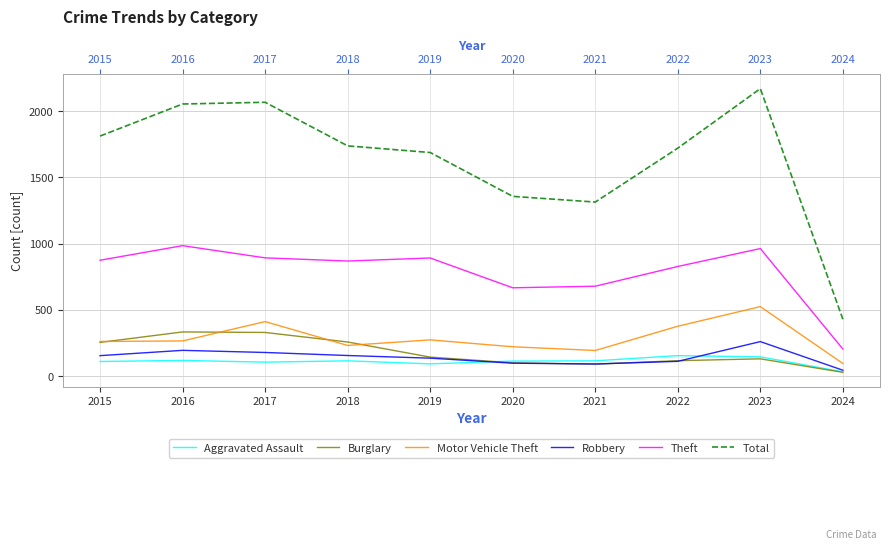

True or false: Total and Motor Vehicle Theft cross at least once.

False